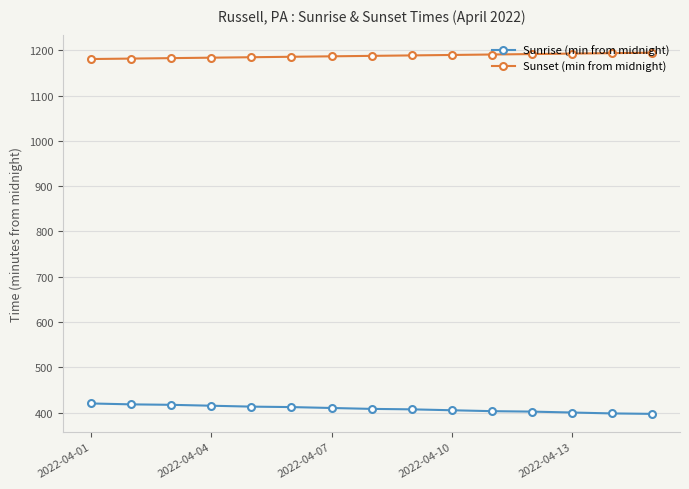

What is the value of the Sunset (min from midnight) point at the 12th from the left?

1192